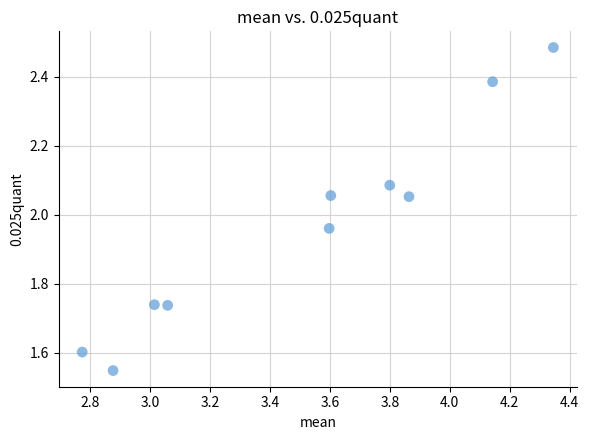

What is the range of Y values (max minus min)?

0.9